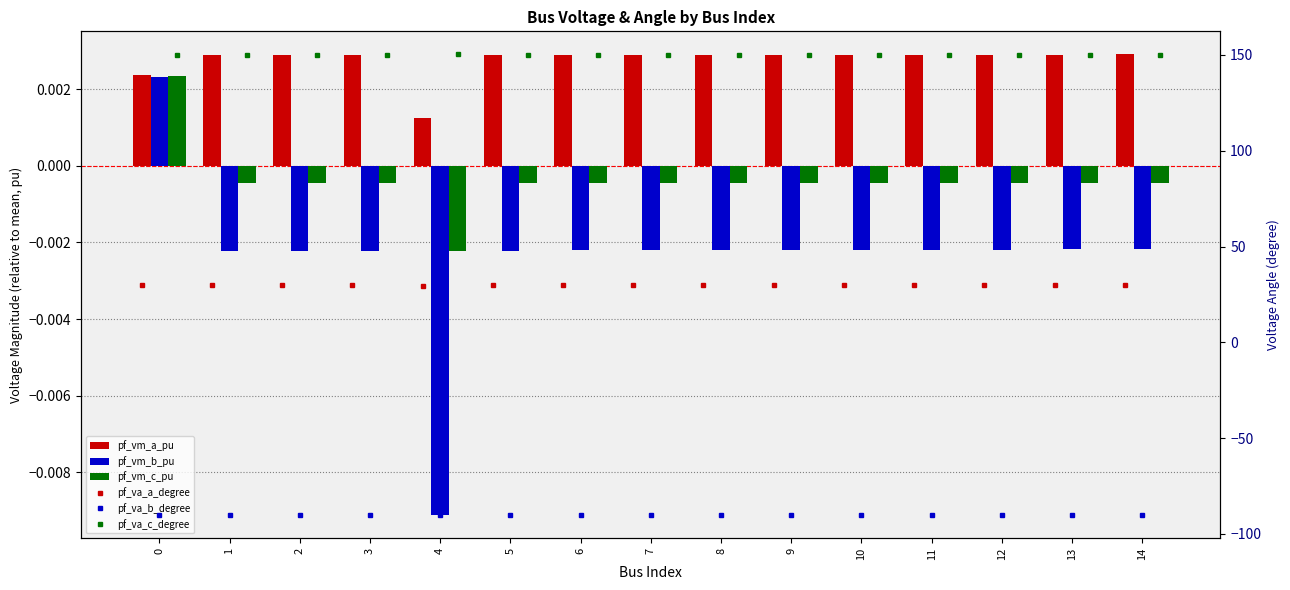

Rank the categories by pf_va_c_degree value from highest to lowest.

4, 5, 1, 3, 2, 11, 6, 12, 9, 10, 8, 7, 13, 14, 0